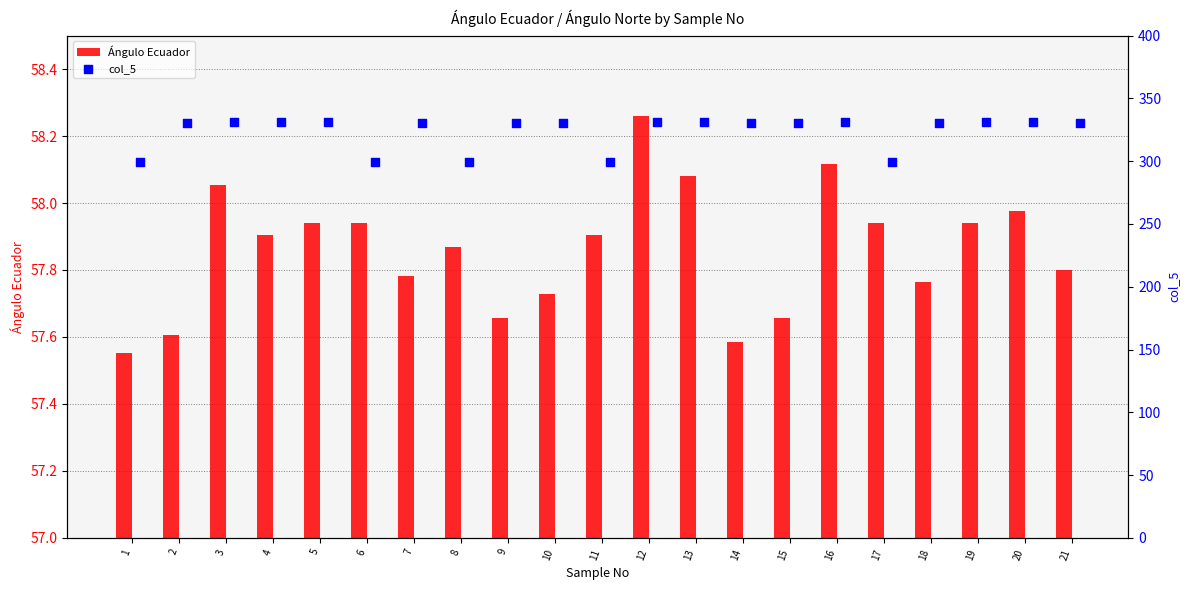

Which series has the largest total across all categories?

col_5